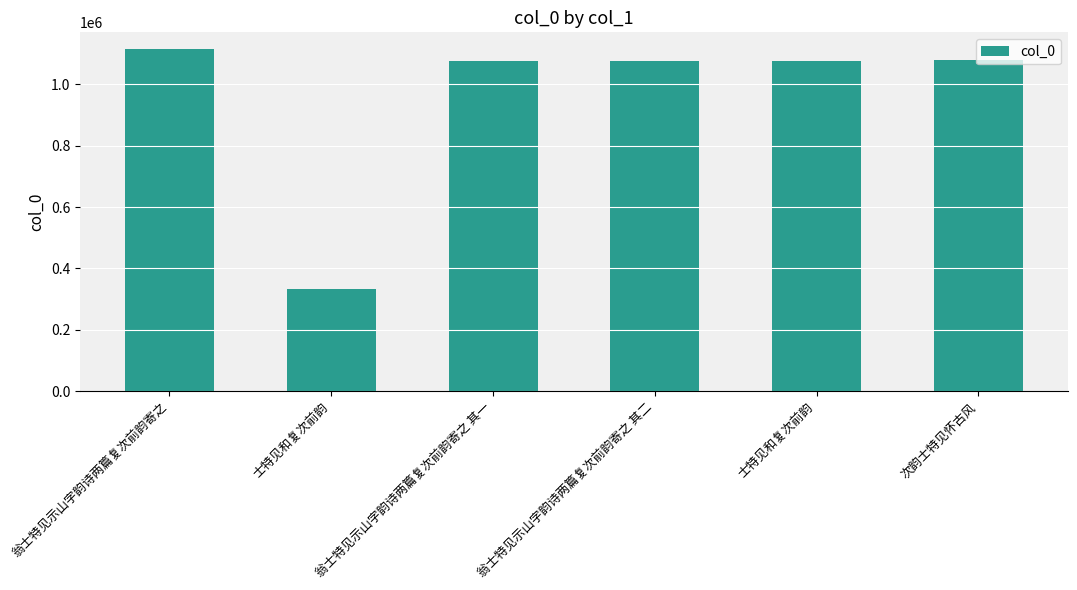

Which has a higher value, 士特见和复次前韵 or 士特见和复次前韵?

士特见和复次前韵